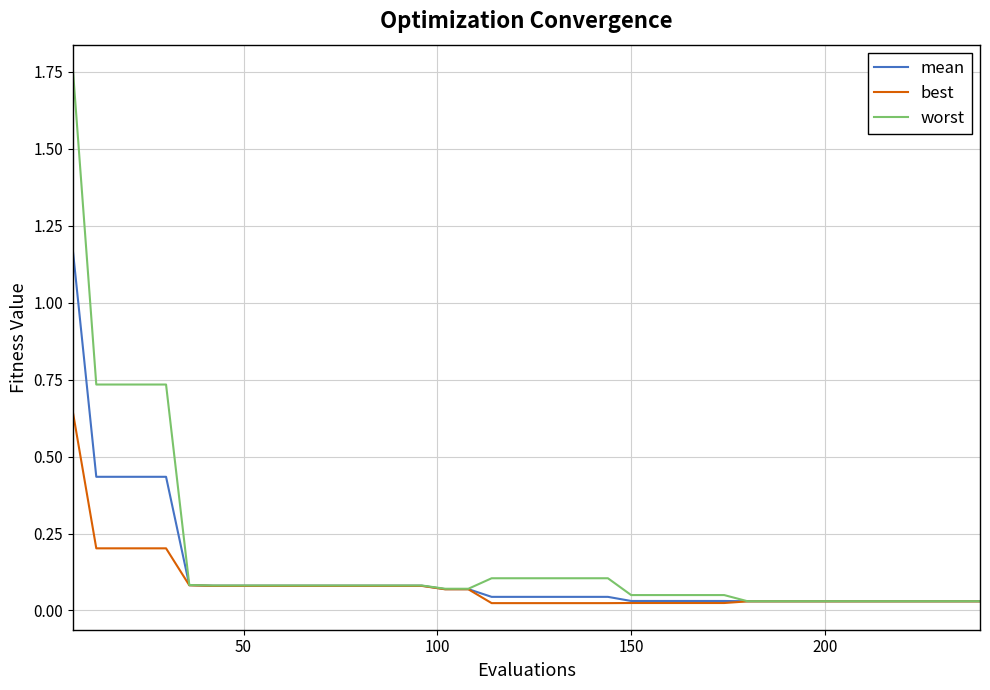

List the series in order of their peak value, lowest first.

best, mean, worst